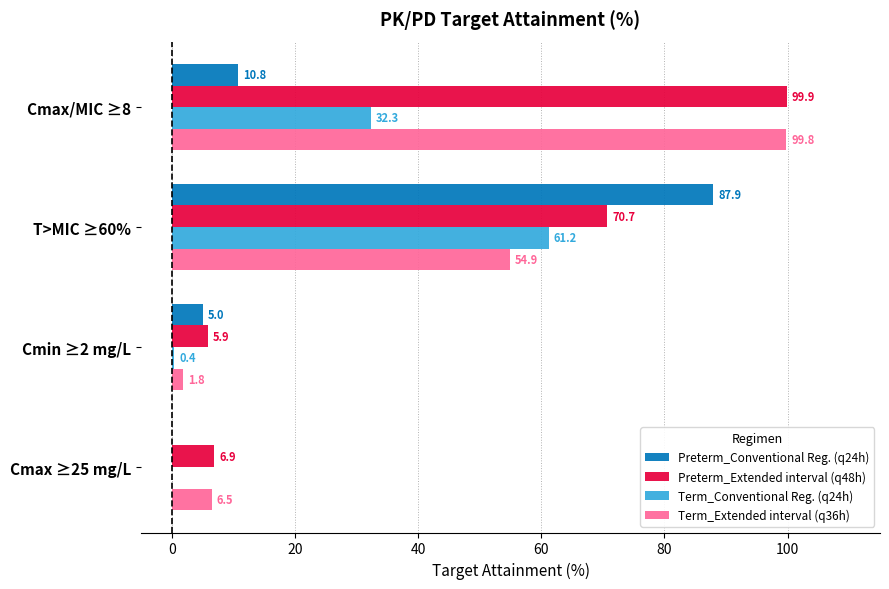

What is the sum of all Term_Extended interval (q36h) values?

163.0